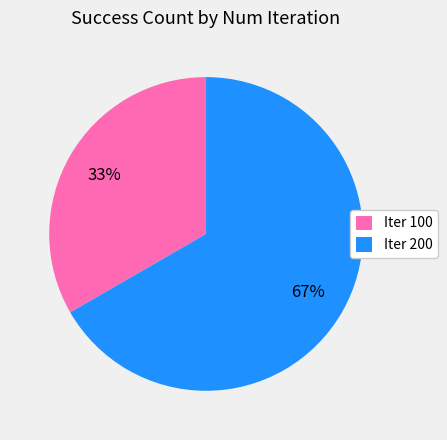

Does any single category account for the majority?

Yes